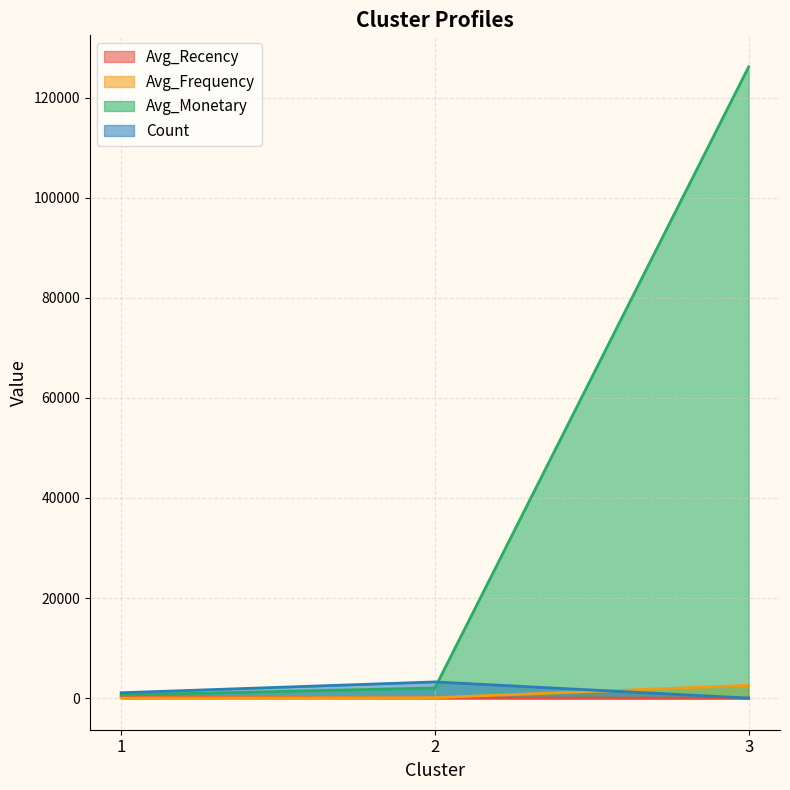

At which label does Count reach its peak?

2